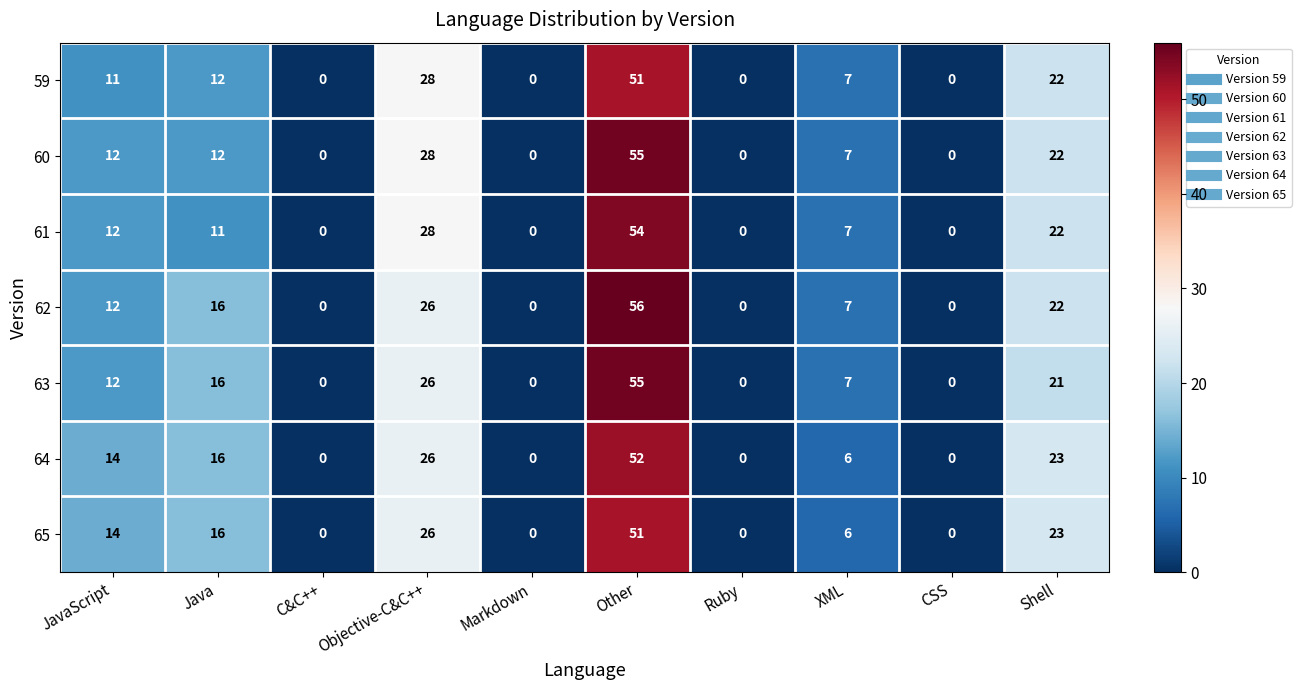

What is the maximum value shown in the chart?

56